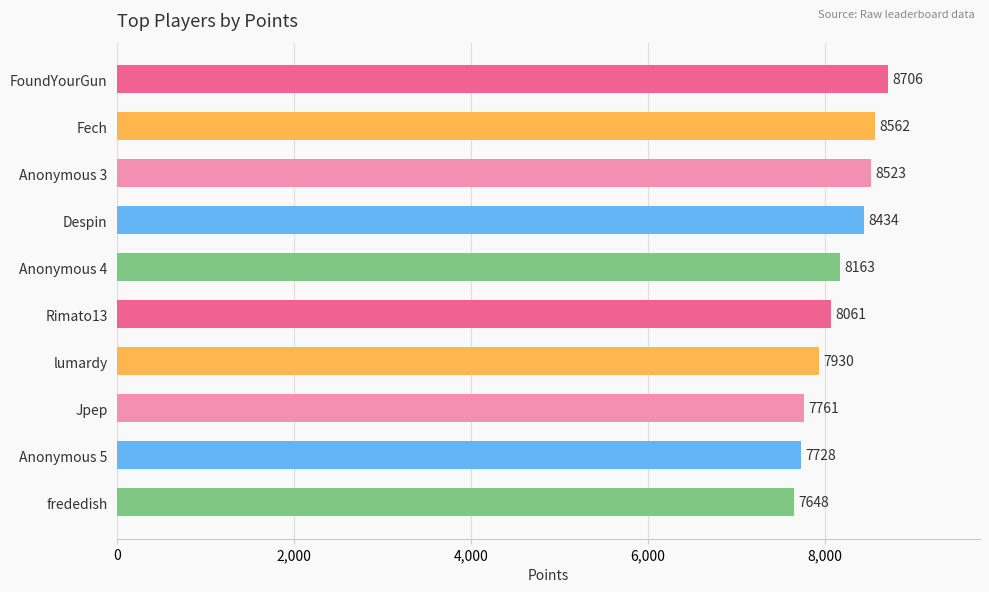

Reading top to bottom, extract all data points from this chart.

8706	8562	8523	8434	8163	8061	7930	7761	7728	7648